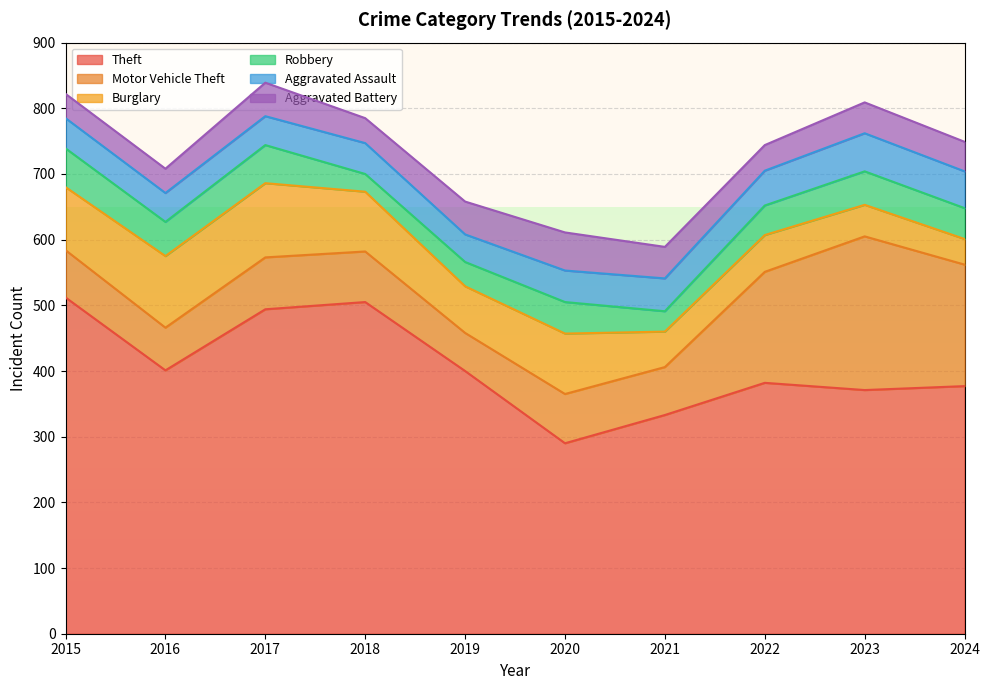

What value does the Aggravated Assault series have at 2024, to the nearest 10?

60